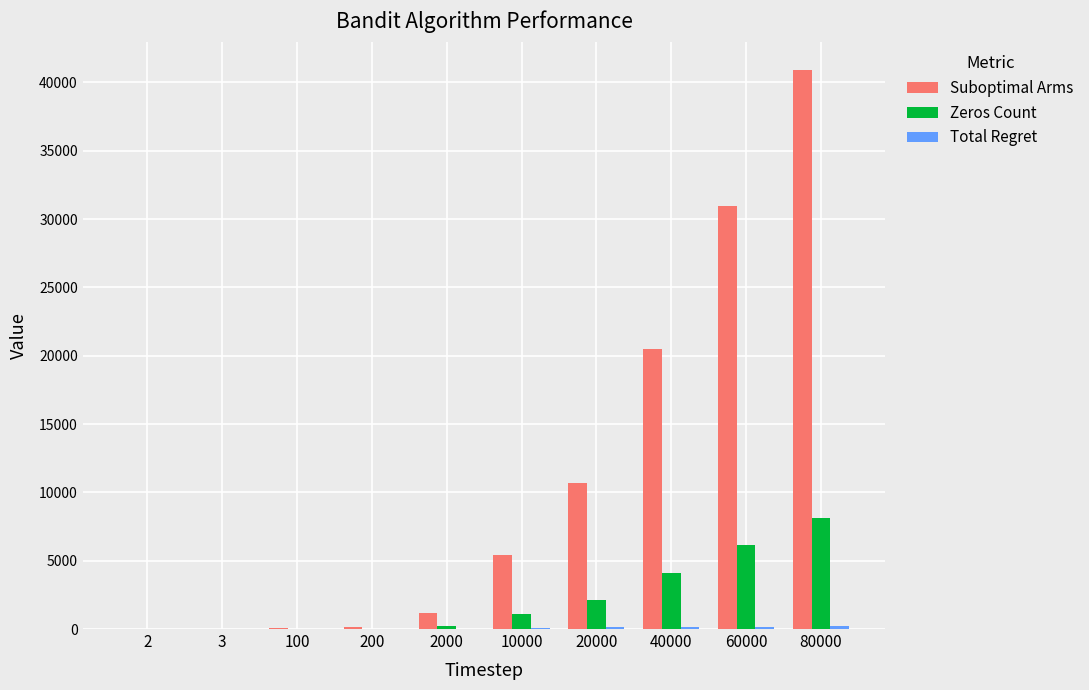

The Zeros Count series shows 4962.3 at 80000. True or false?

False